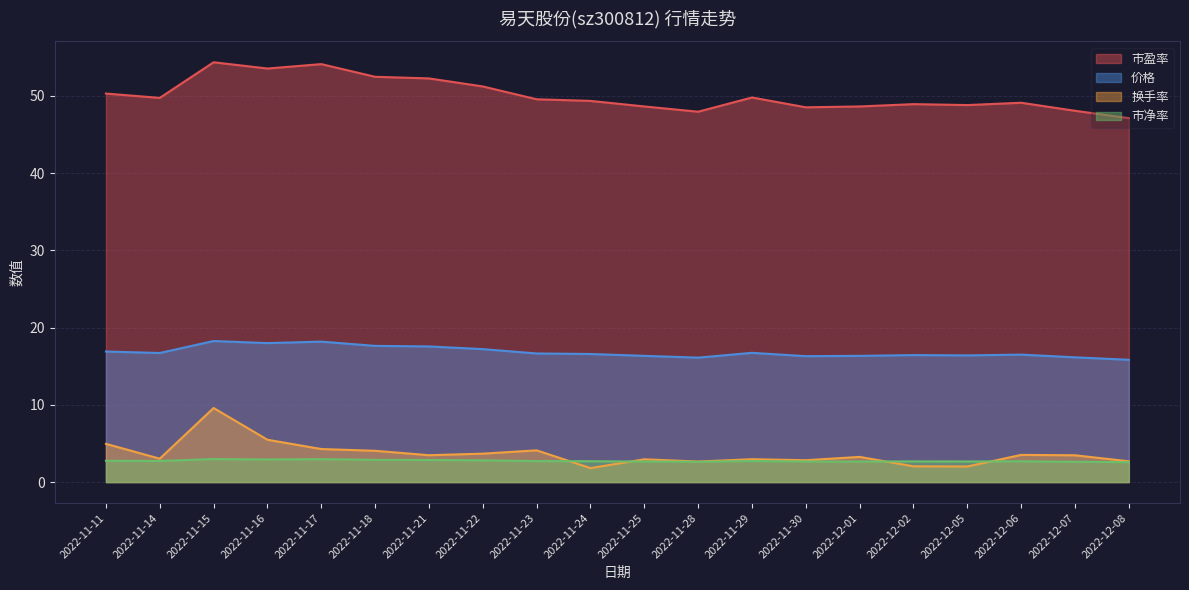

At which category does 换手率 reach its first local peak?

2022-11-15